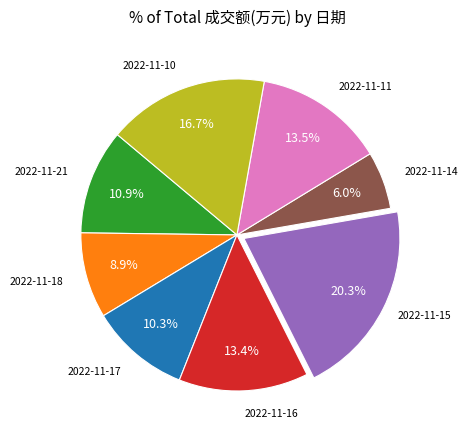

Does any single category account for the majority?

No